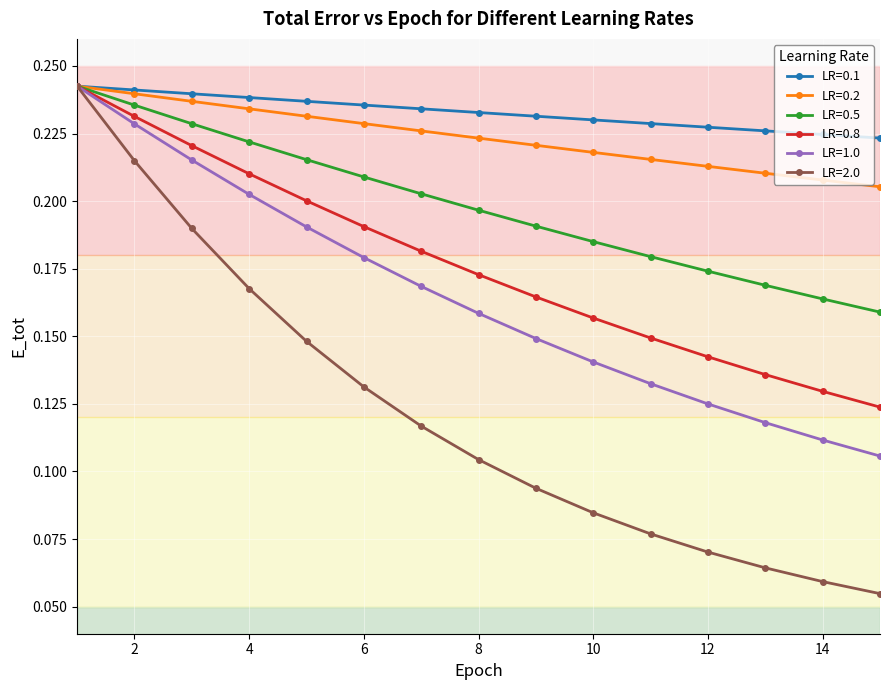

True or false: LR=0.8 has more than 1 points higher than both neighbors.

False